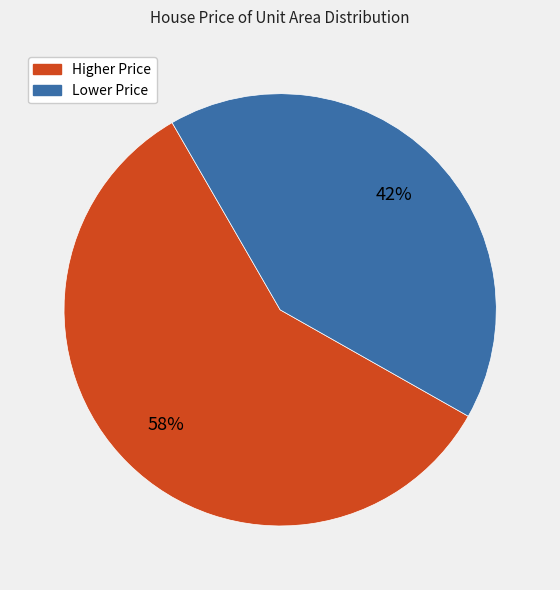

To the nearest percent, what is the average slice percentage?

50%